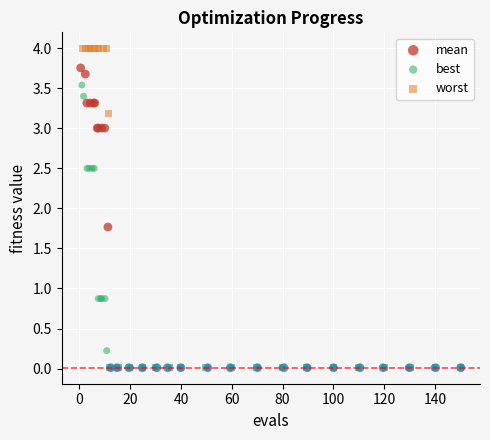

Which series has the largest Y range (max minus min)?

worst